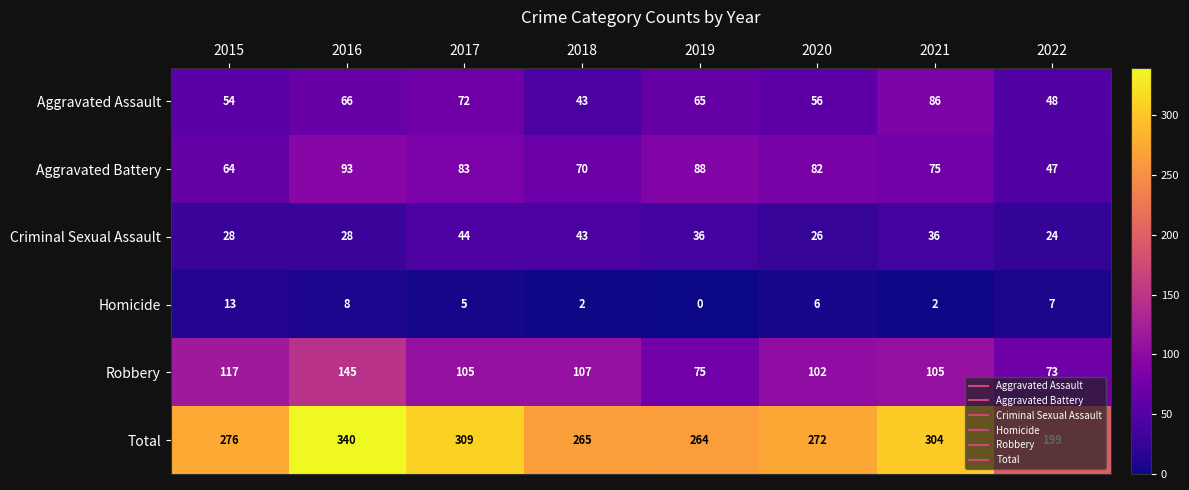

What is the total value across all series at 2021?

608